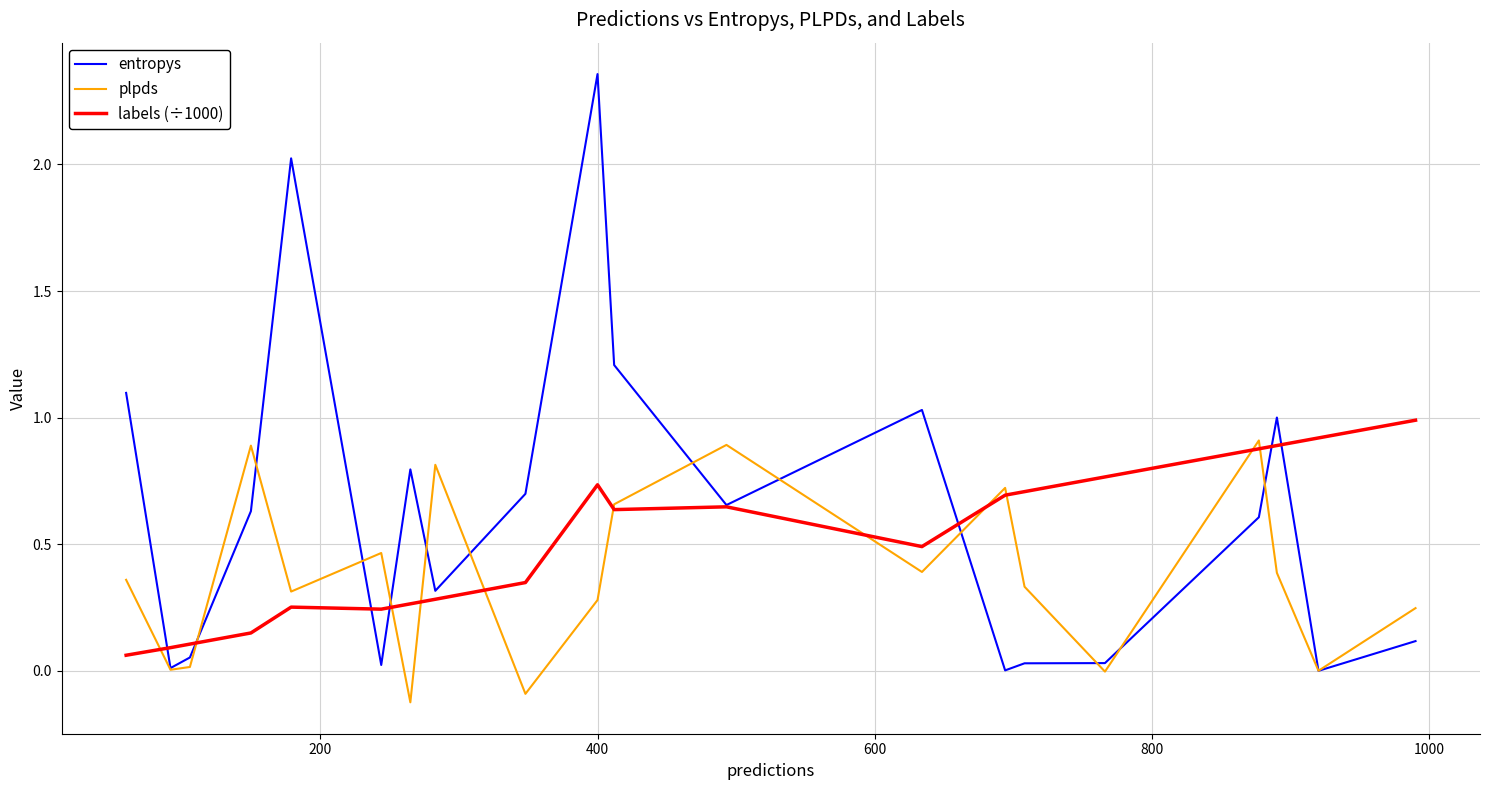

What is the value of the plpds point at the 17th from the left?

0.9